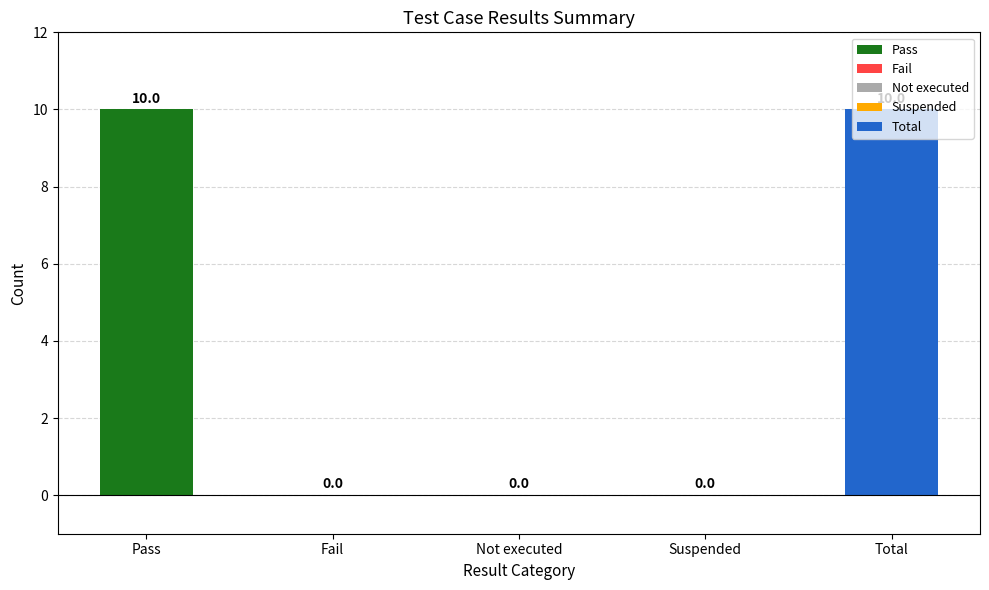

Is it true that the value at Total is 15?

False